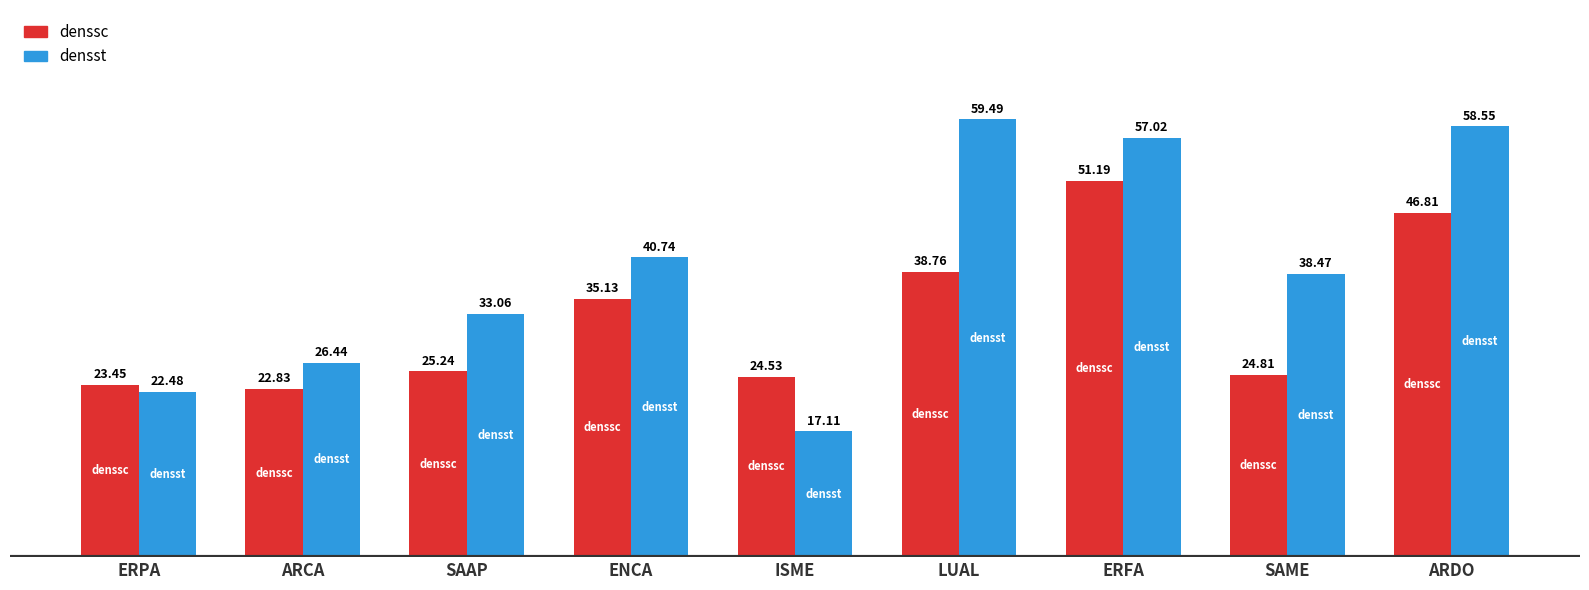

What are all the series names shown in the legend?

denssc, densst